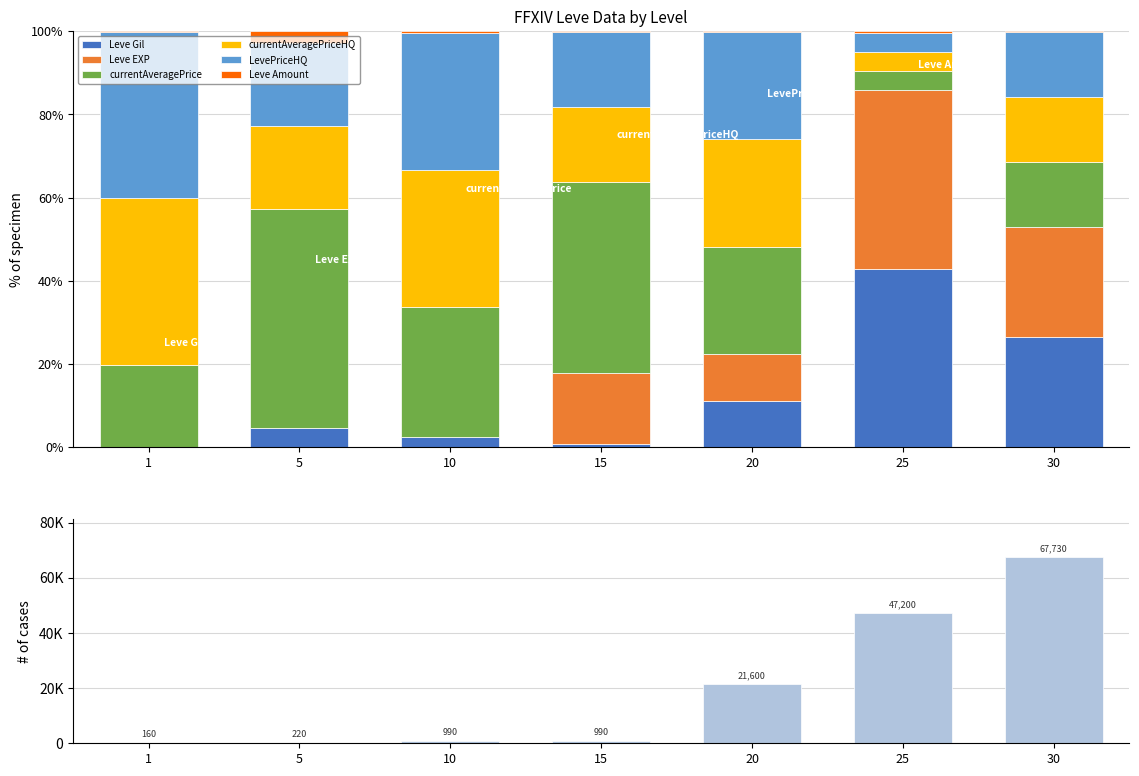

Which label corresponds to the smallest value in the chart?

1